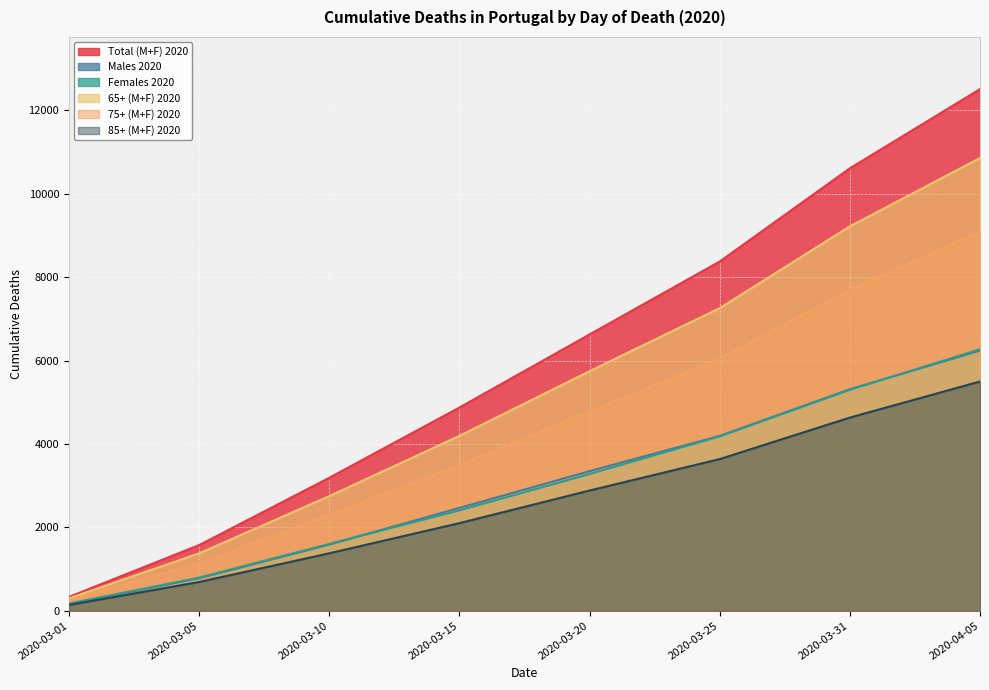

True or false: 65+ (M+F) 2020 has a value of 5744 at 2020-03-20.

True